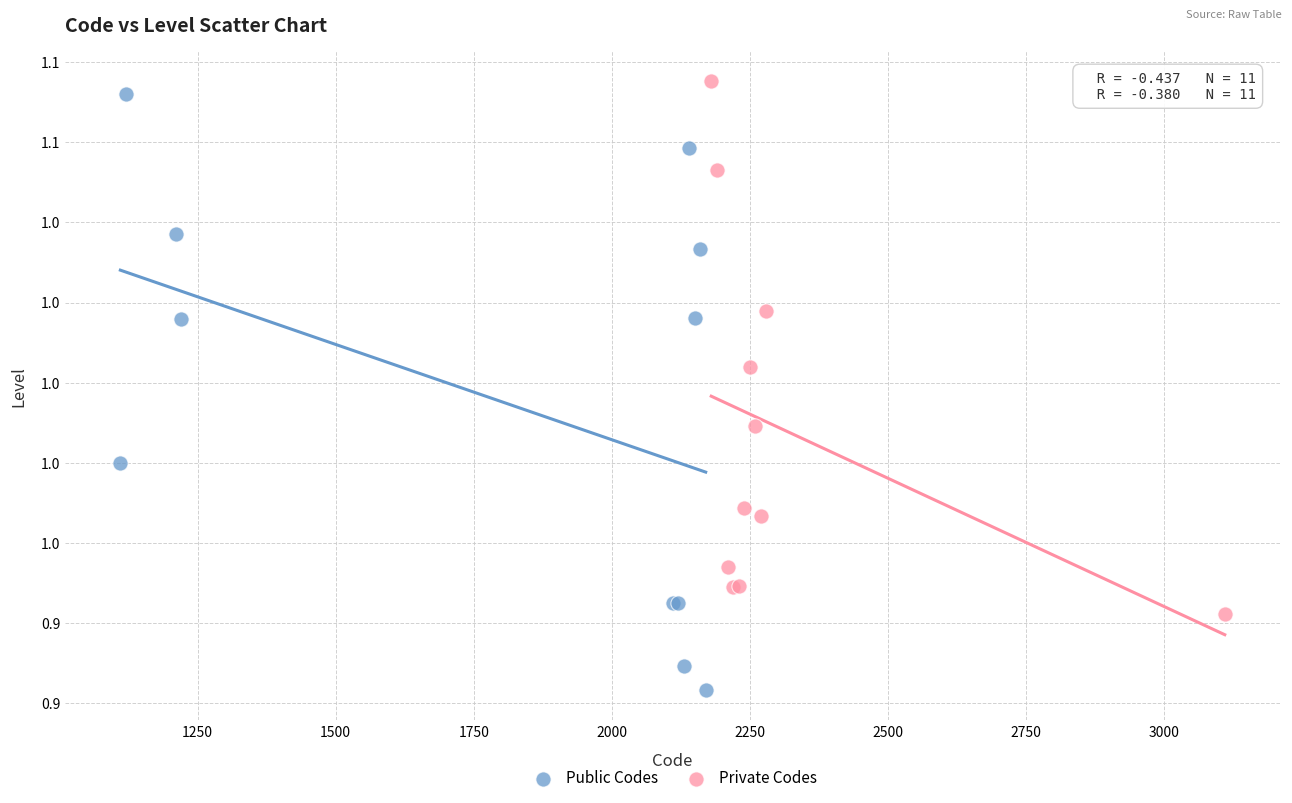

What are all the series names shown in the legend?

Public Codes, Private Codes